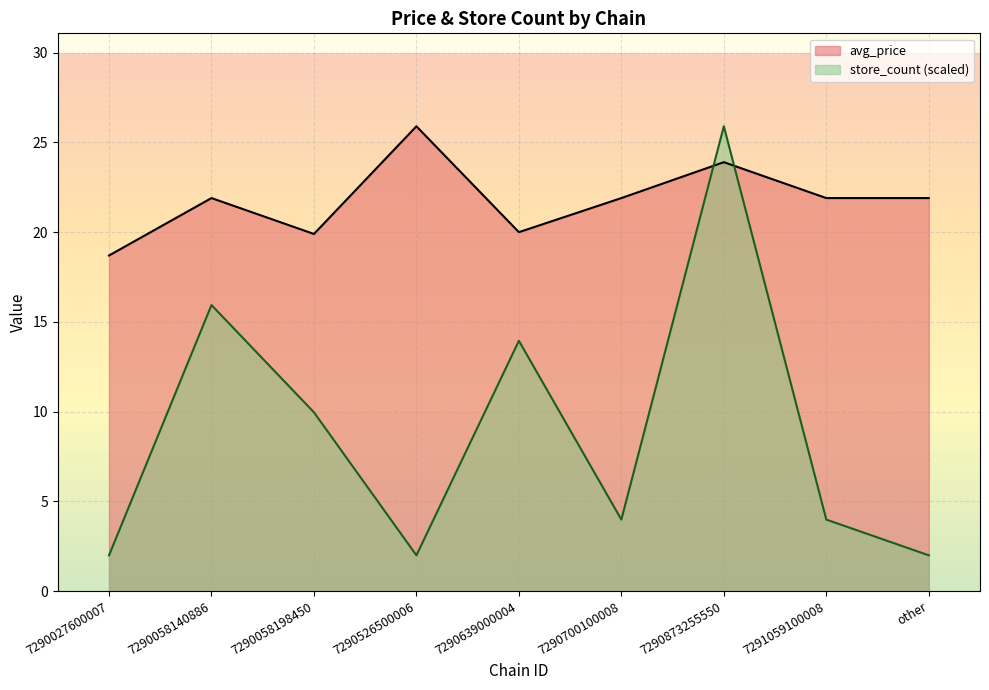

Which has a higher value, 7290058140886 or 7290639000004?

7290058140886